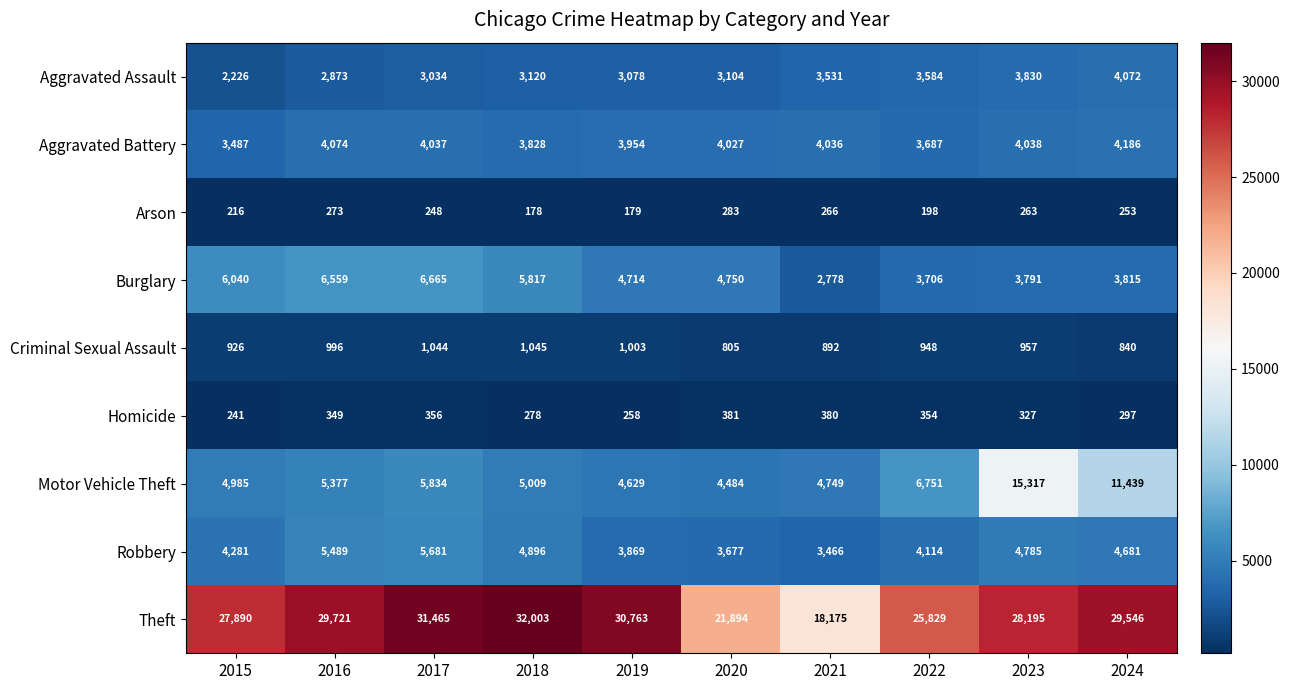

True or false: Arson has a value of 99 at 2020.

False